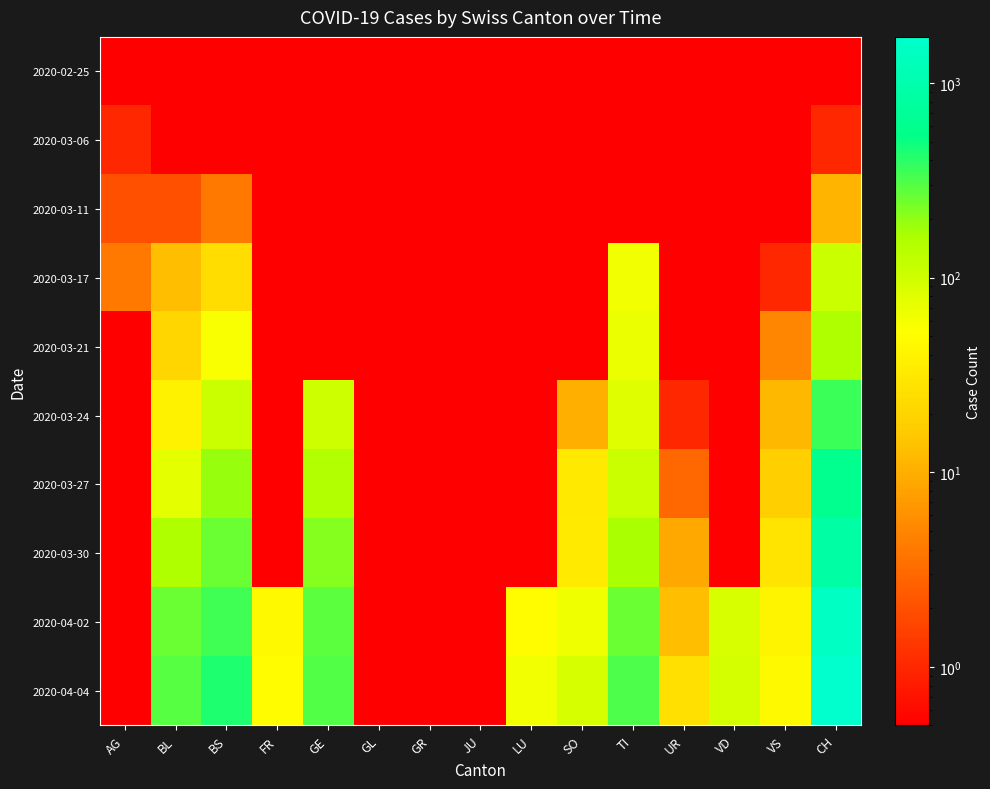

Between VS and JU, which is larger?

VS